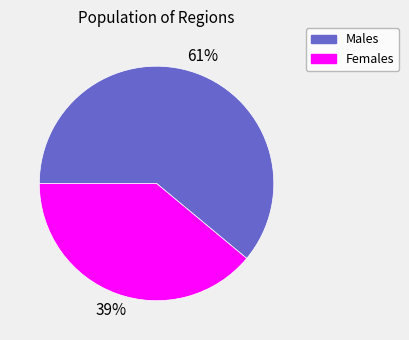

Is there any slice that represents more than half of the pie?

Yes